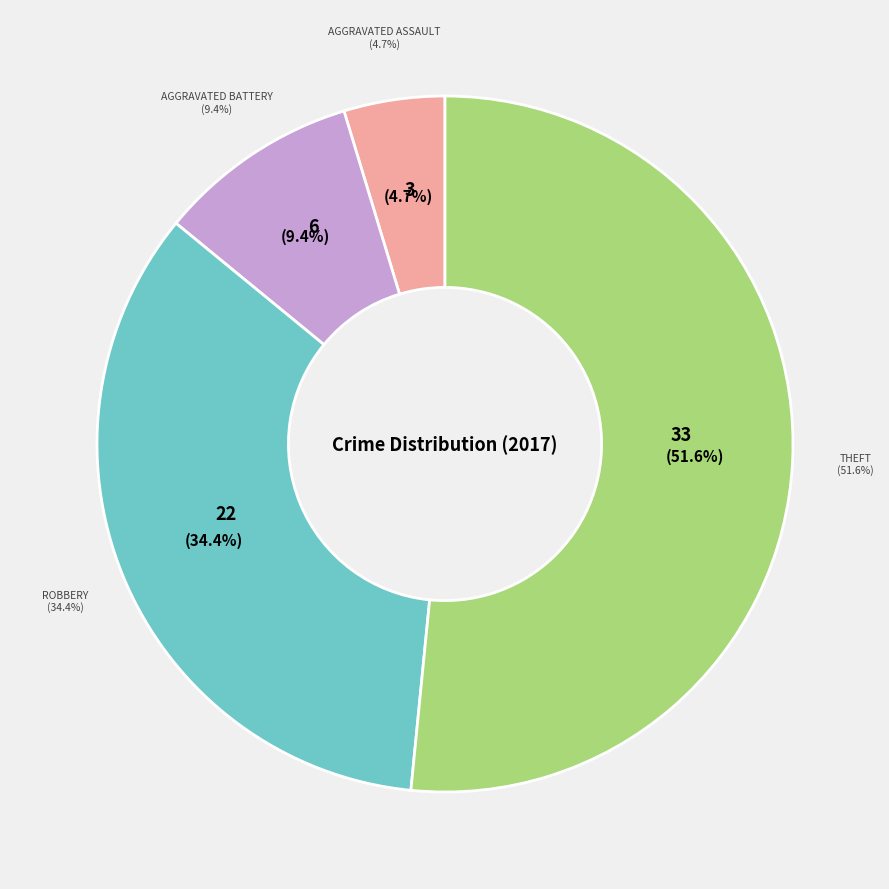

Rank the categories by value from lowest to highest.

Aggravated Assault, Aggravated Battery, Robbery, Theft